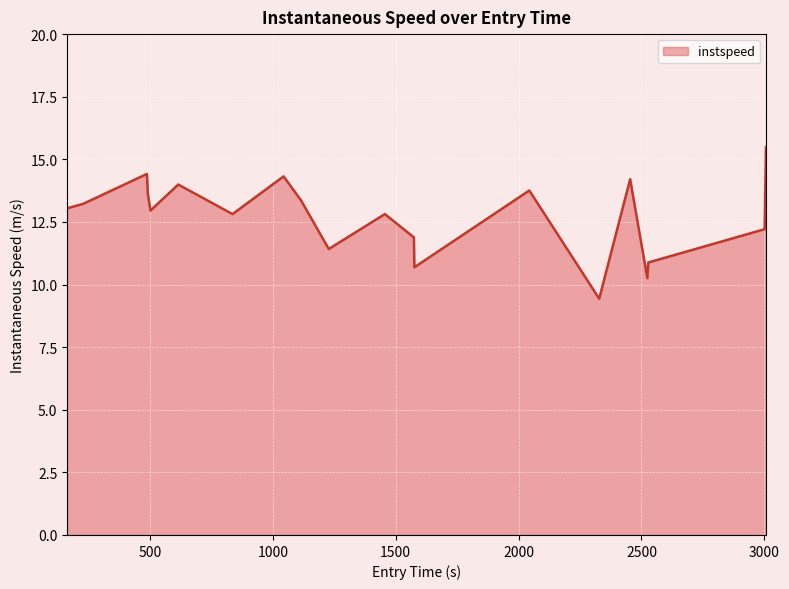

What is the maximum value shown in the chart?

15.5